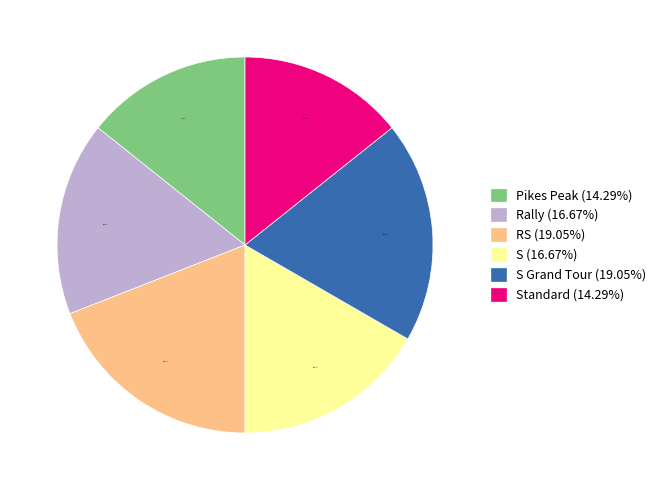

Combined, do S (16.67%) and Standard (14.29%) account for over 50%?

No